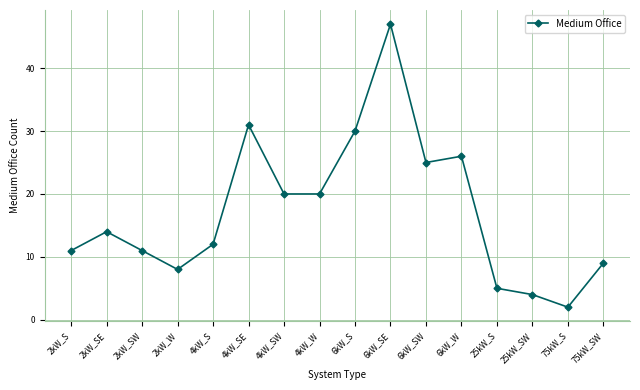

The value at 6kW_S is 9. True or false?

False